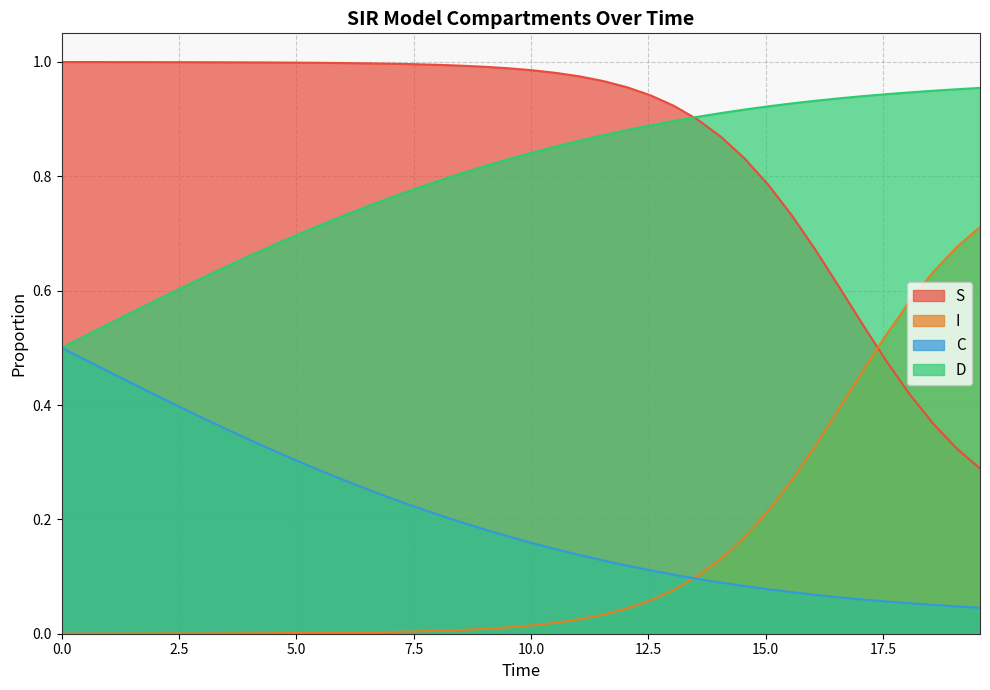

Does the chart have visible grid lines?

Yes